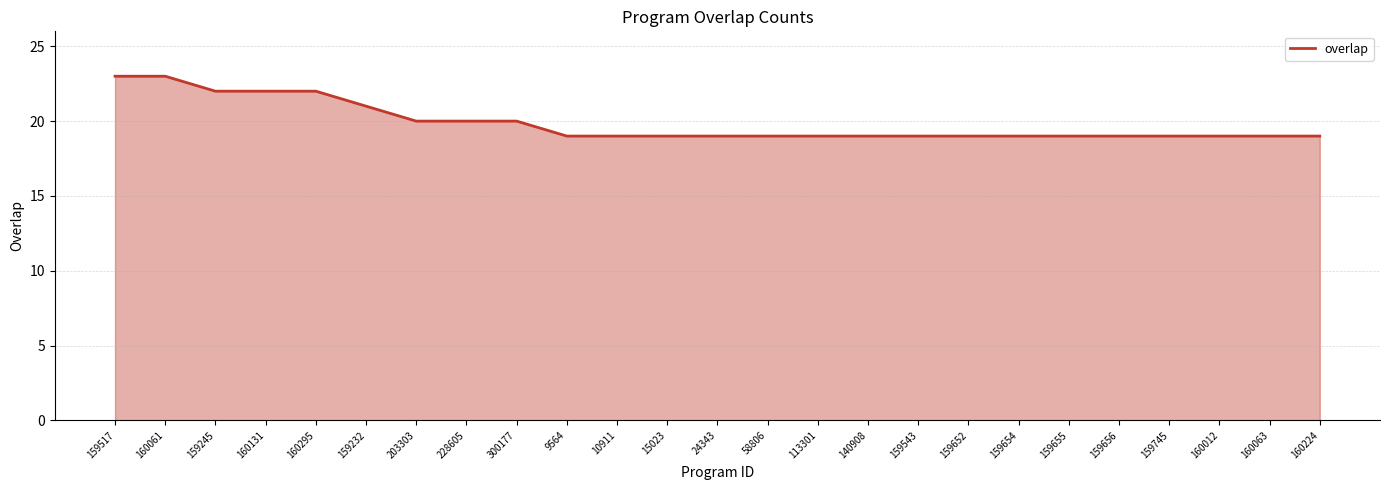

Between 159517 and 159543, which is larger?

159517